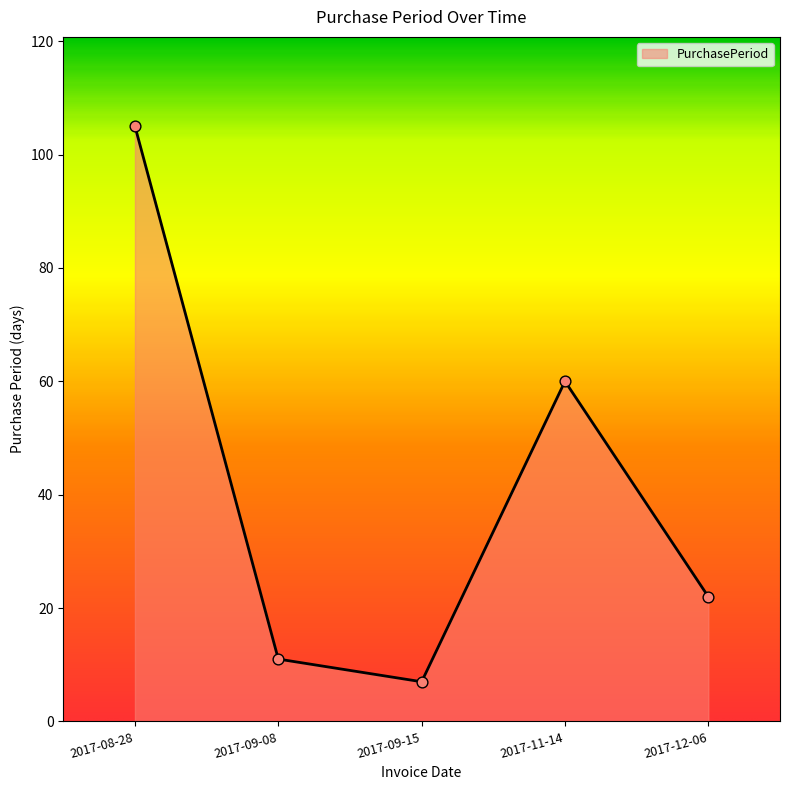

What is the change in value from 2017-08-28 to 2017-12-06?

-83